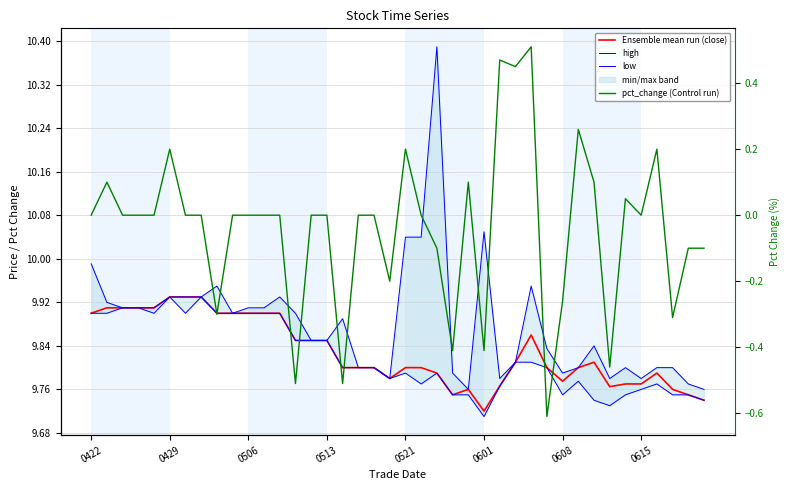

True or false: high has more than 0 points higher than both neighbors.

True